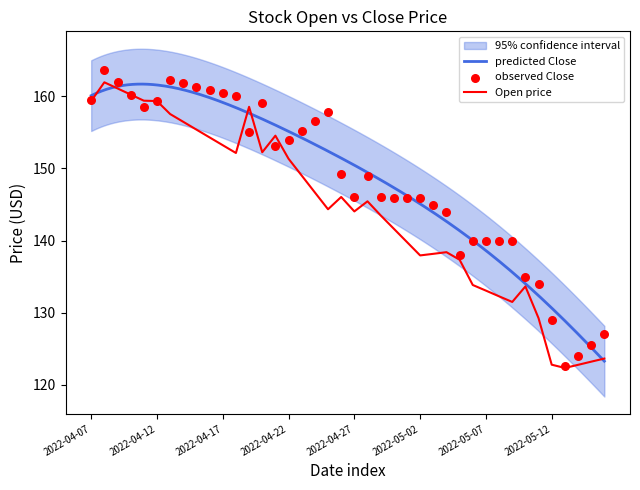

Which series has the largest Y range (max minus min)?

Close